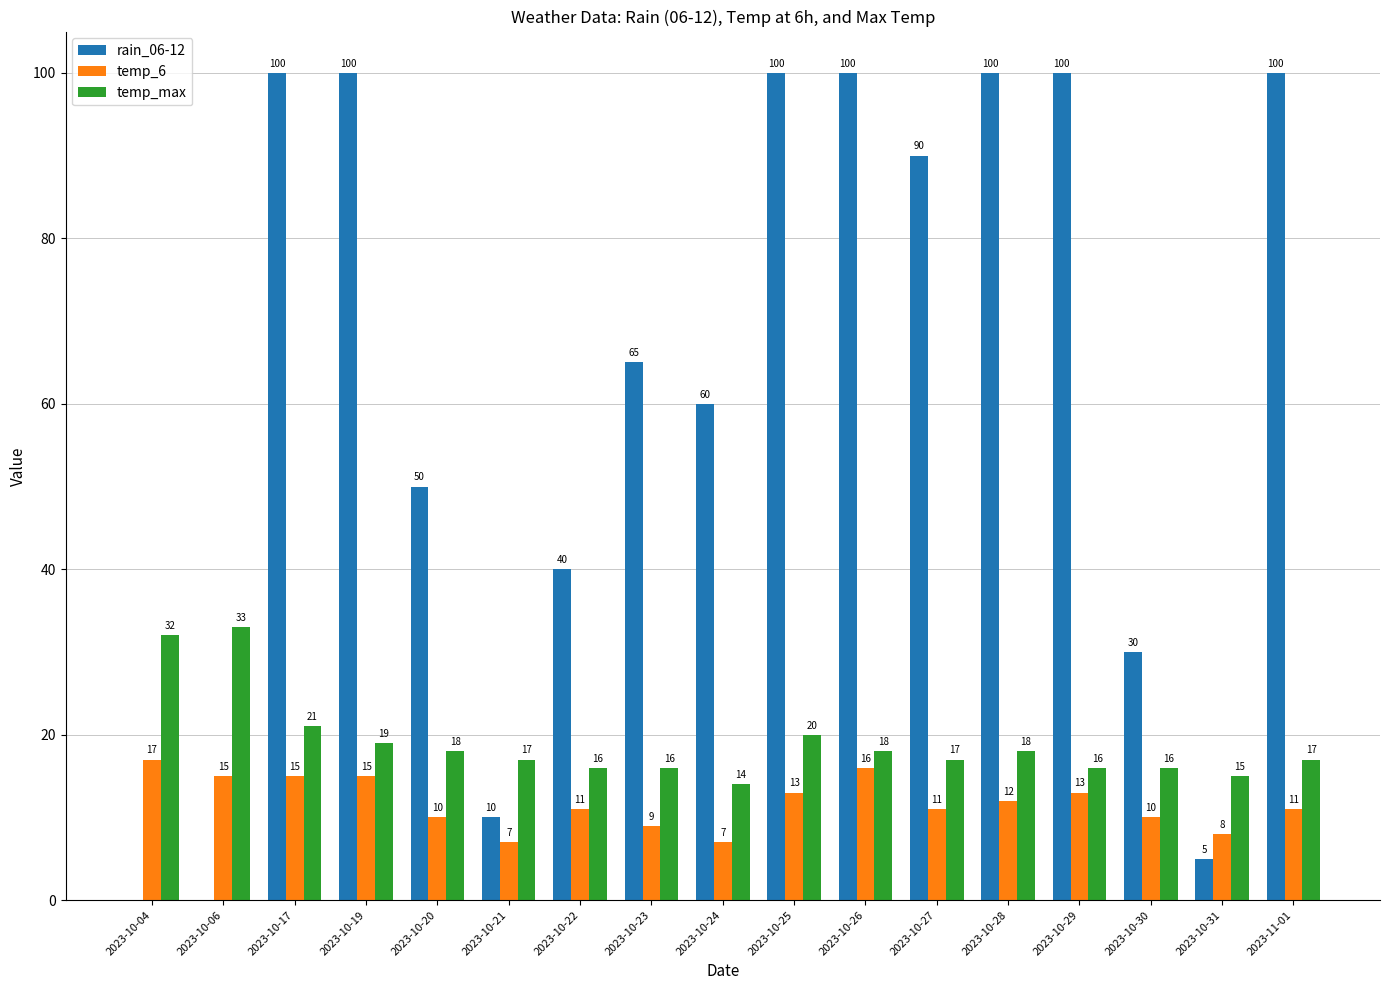

What is the total value across all series at 2023-11-01?

128